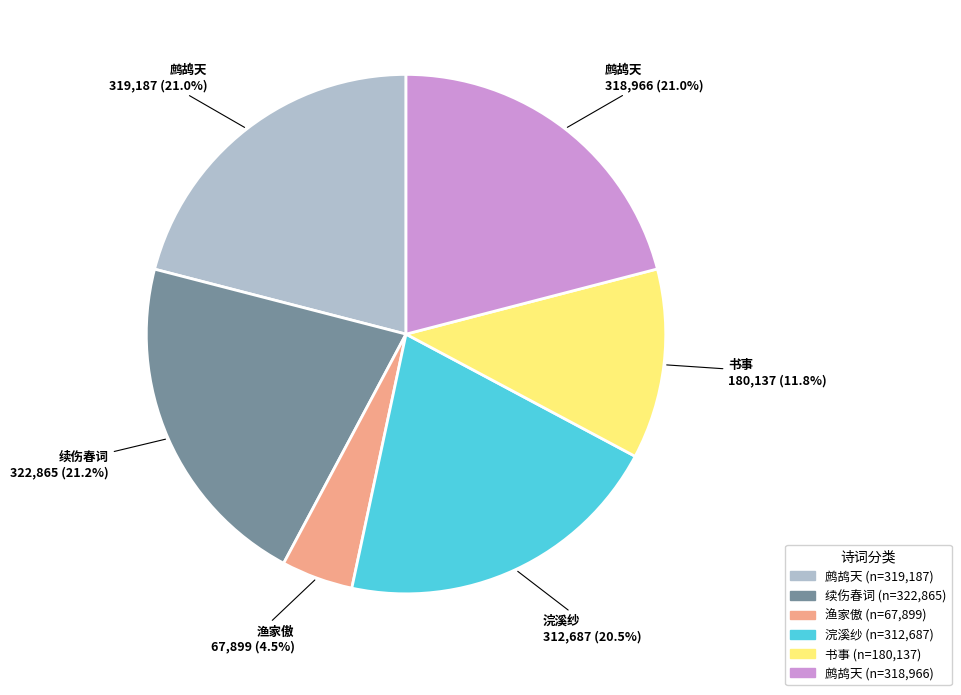

Does any single category account for the majority?

No